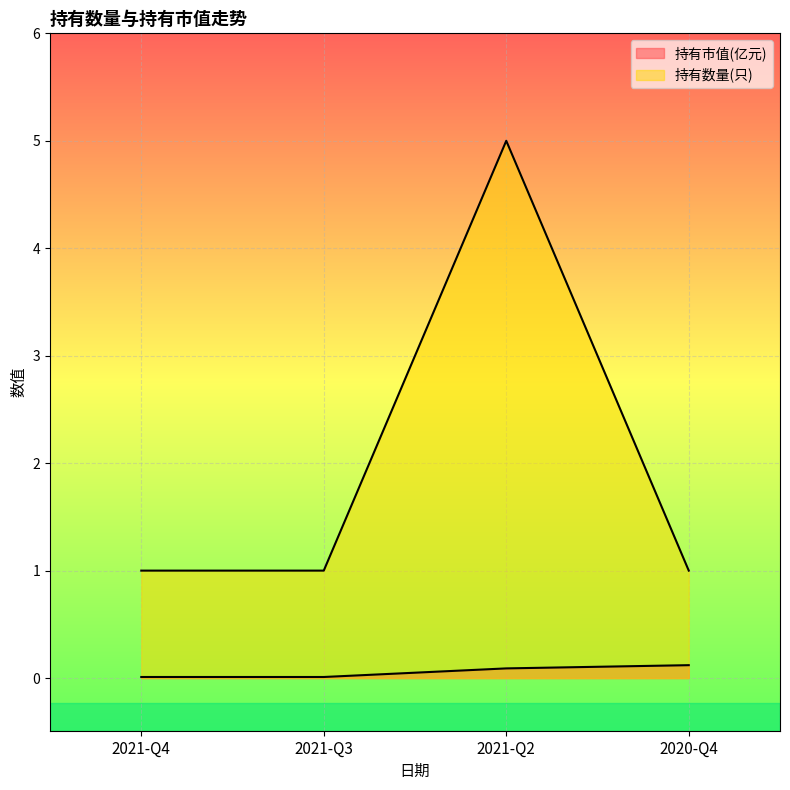

True or false: 持有数量(只) and 持有市值(亿元) intersect in this chart.

False